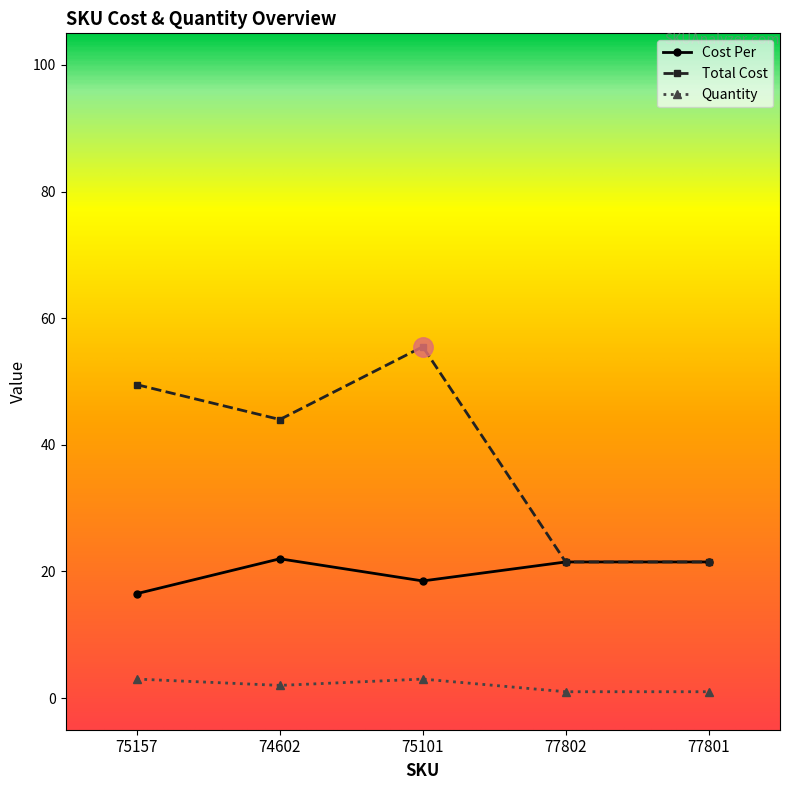

How many lines are shown in the chart?

3